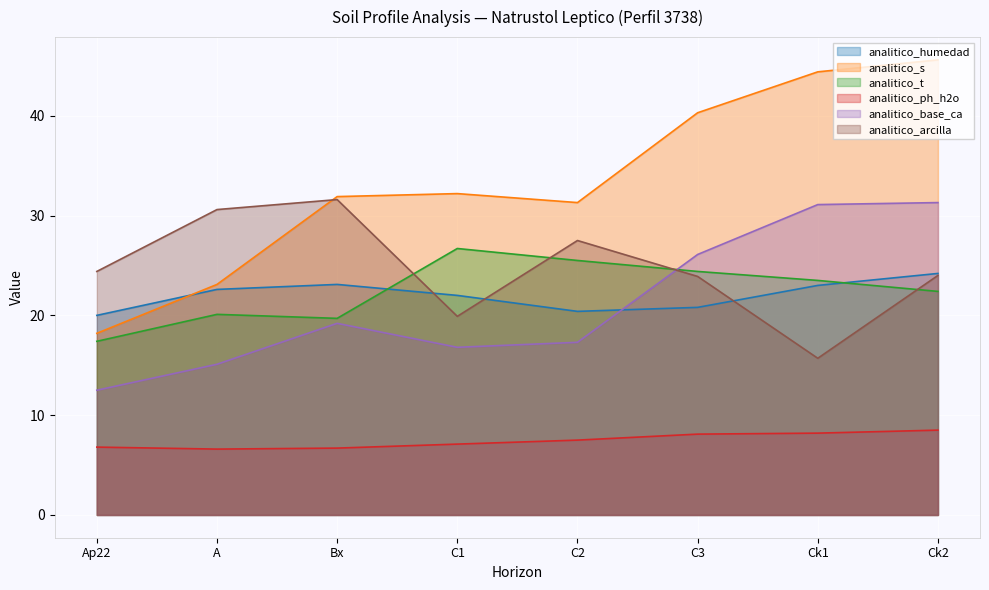

Count the number of categories in the chart.

8